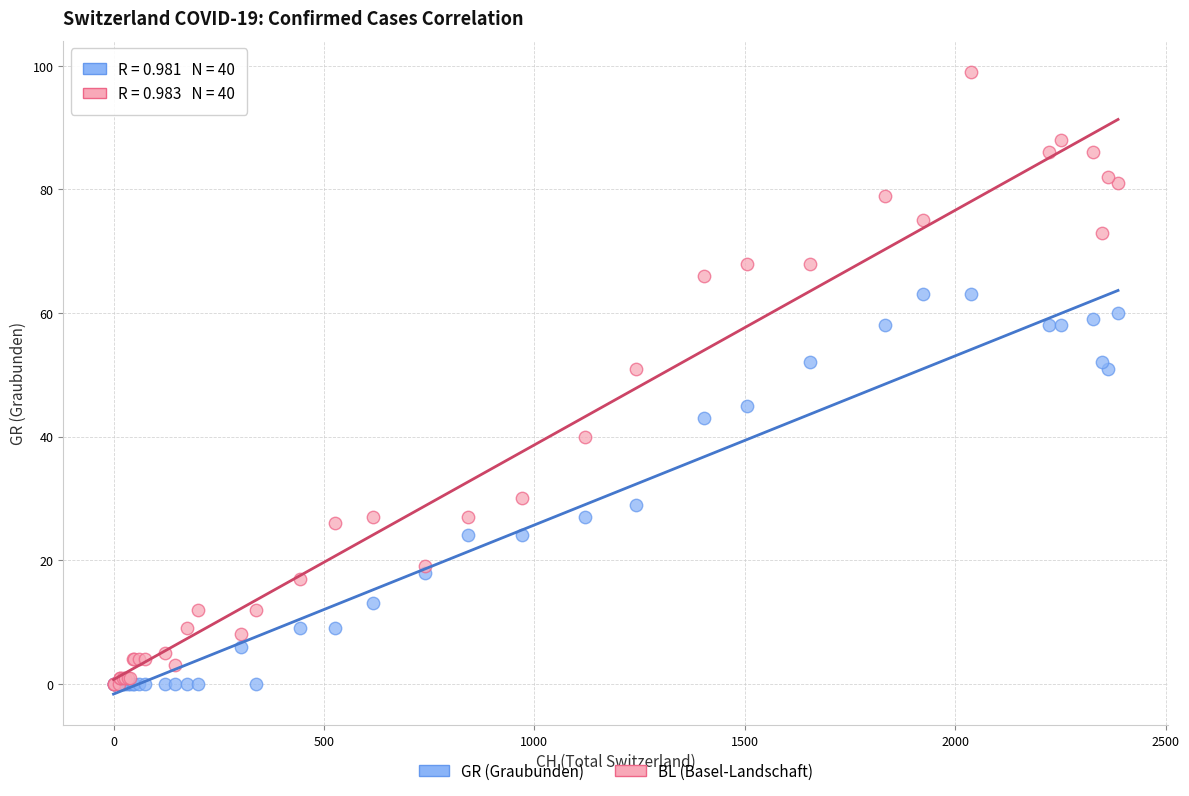

Which series reaches the maximum Y coordinate?

BL (Basel-Landschaft)